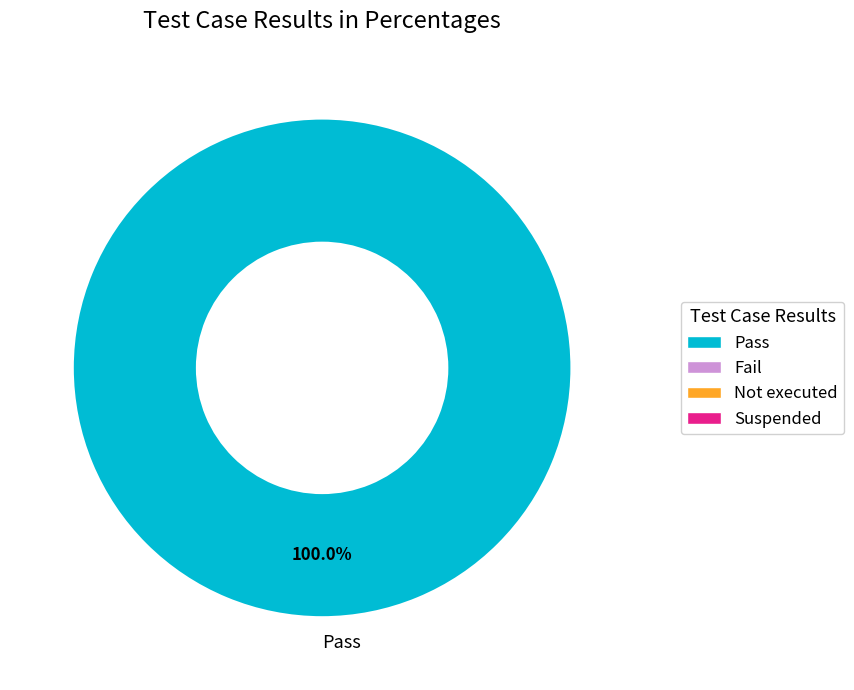

Which slice represents more than half of the pie?

Pass